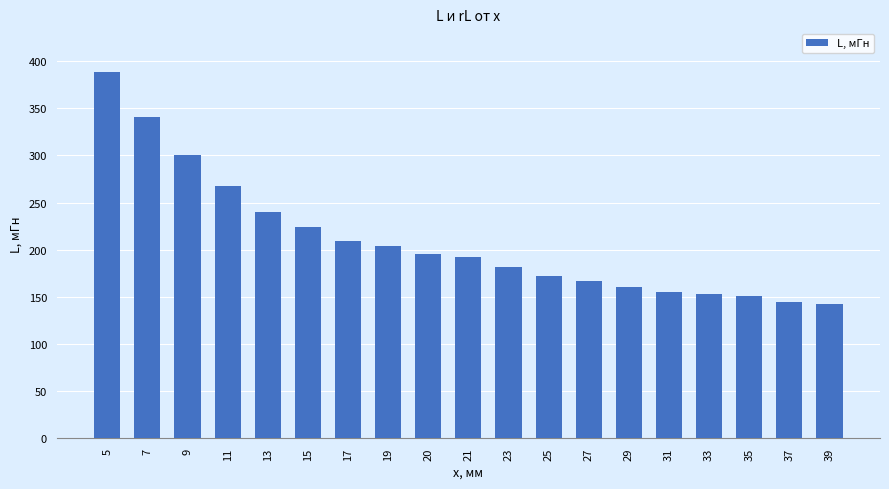

Which has a higher value, 23 or 33?

23